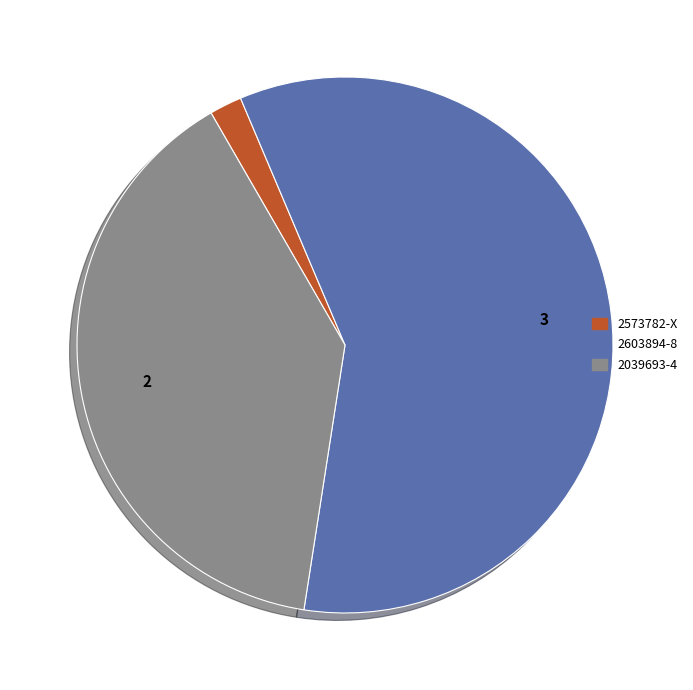

Which slice is the largest?

2603894-8